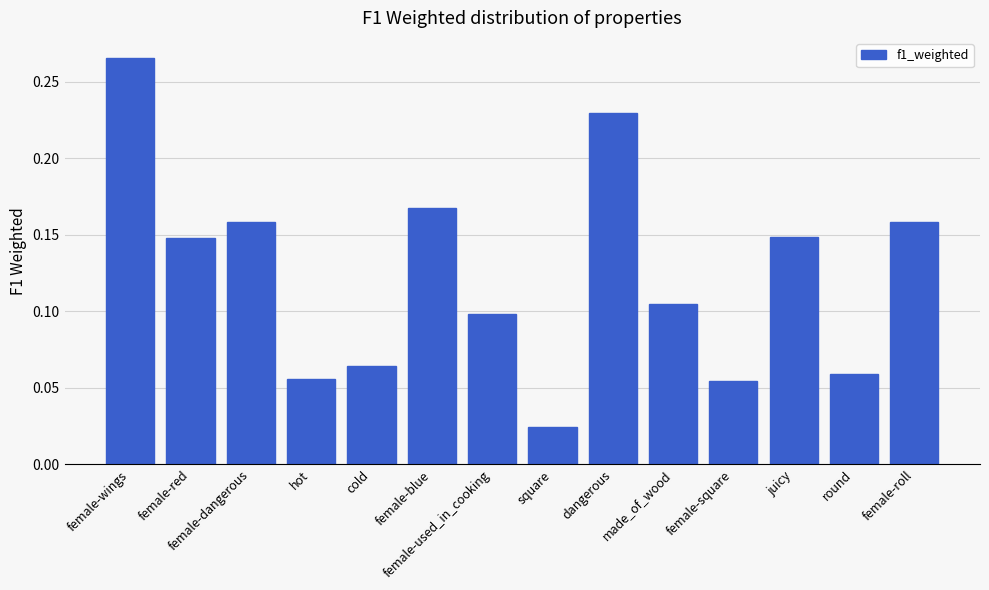

Does the chart contain any negative values?

No